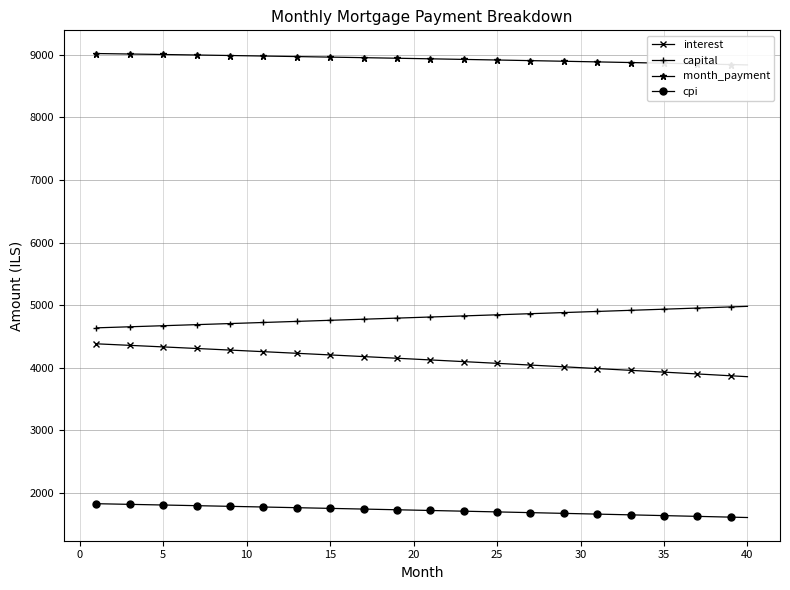

What is the minimum value for capital?

4638.1